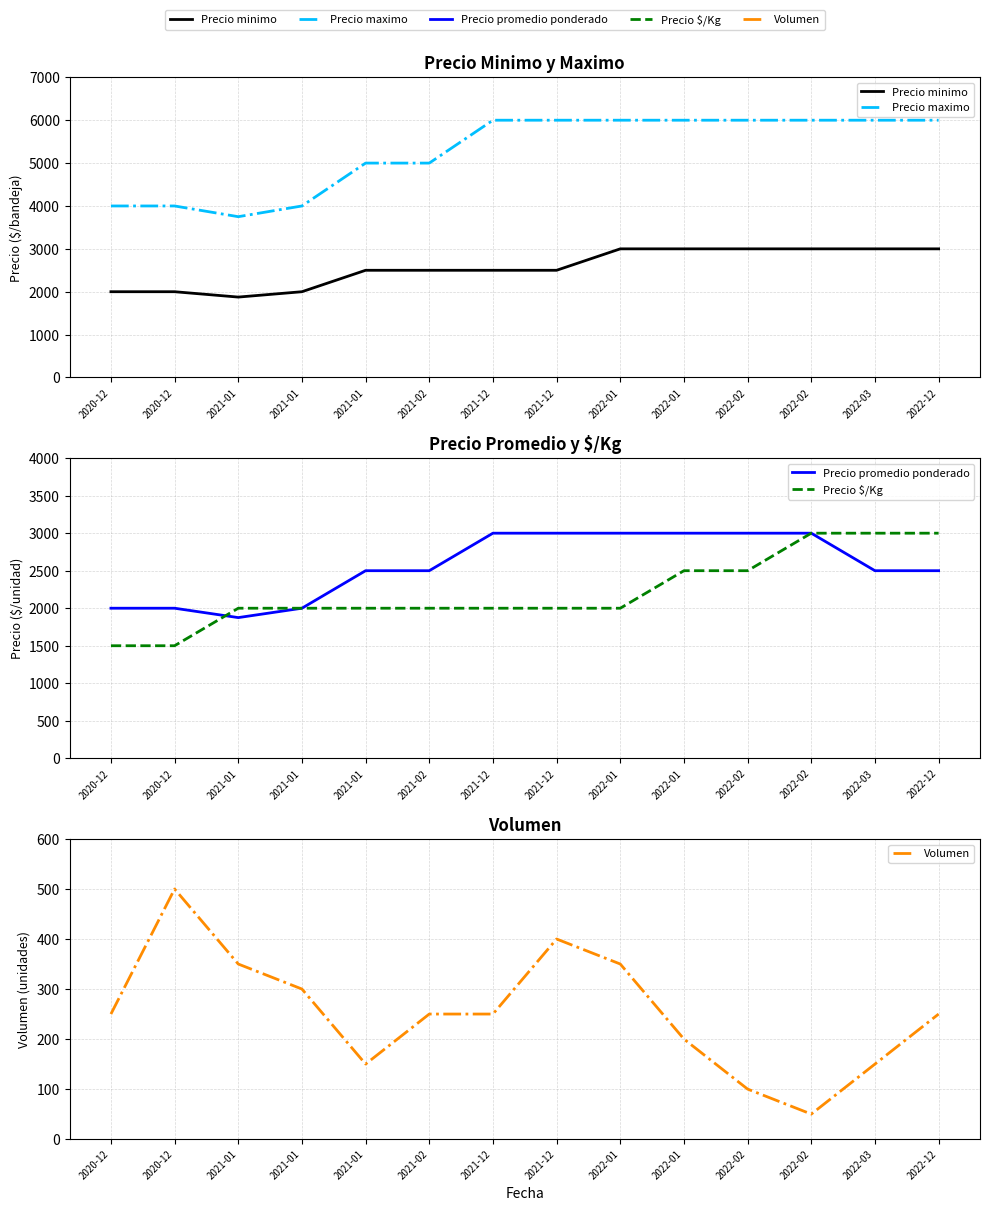

The value of Precio $/Kg at 2020-12 is 1500. True or false?

True